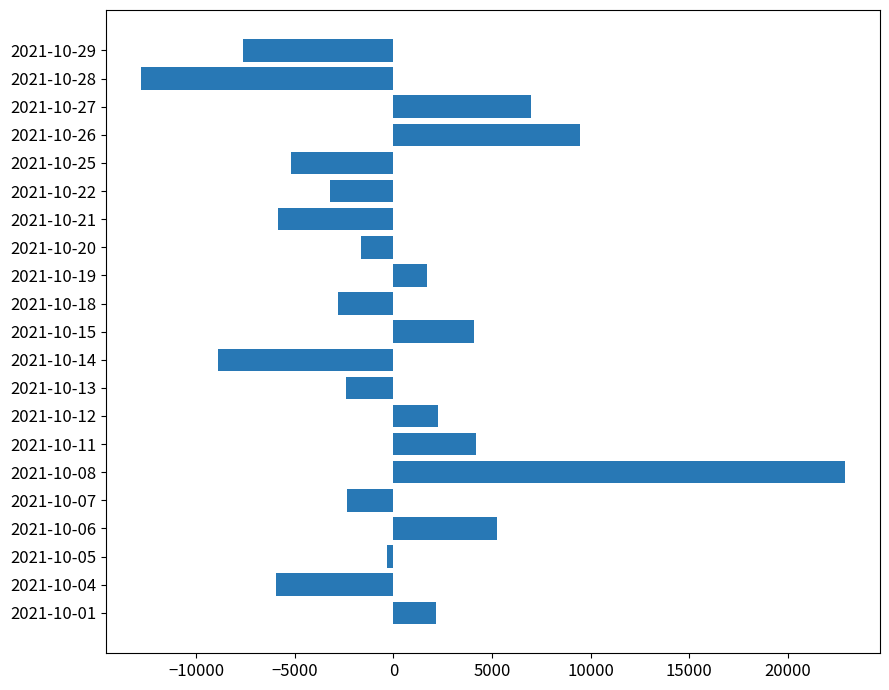

Which category has the highest value across all series?

2021-10-08